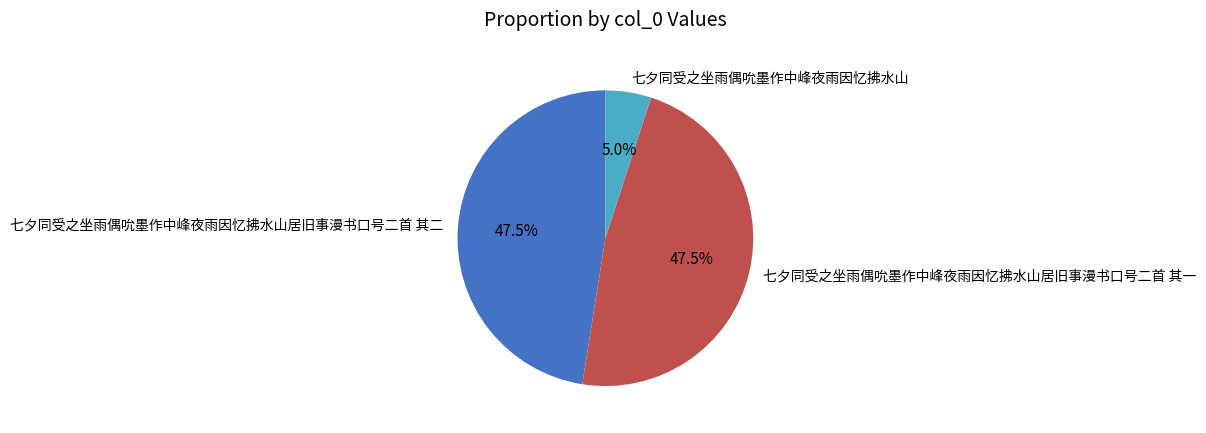

Count the number of slices in the pie.

3